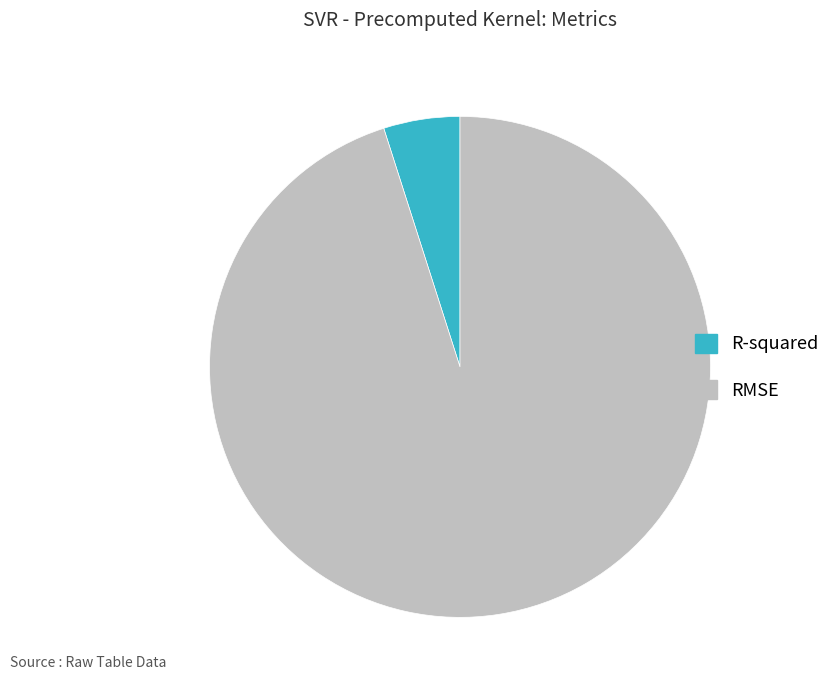

True or false: R-squared accounts for 11% of the total.

False